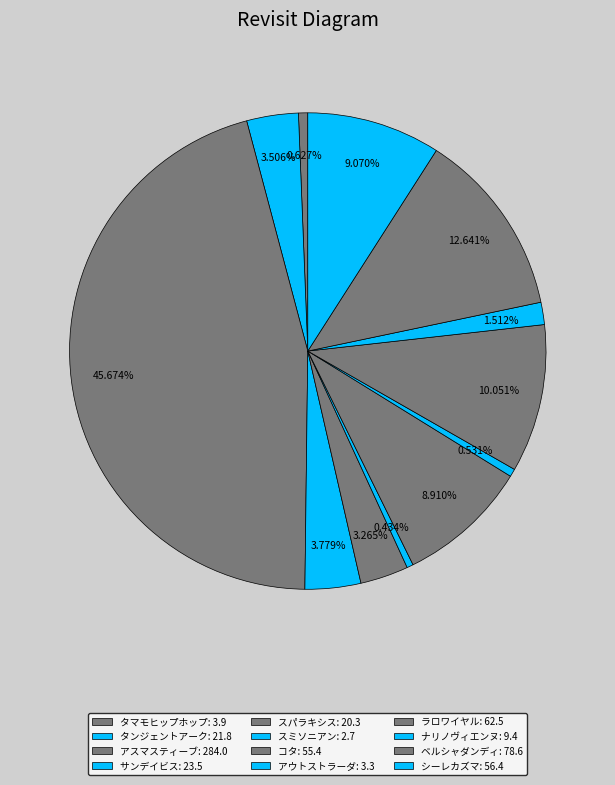

Count the number of slices in the pie.

12